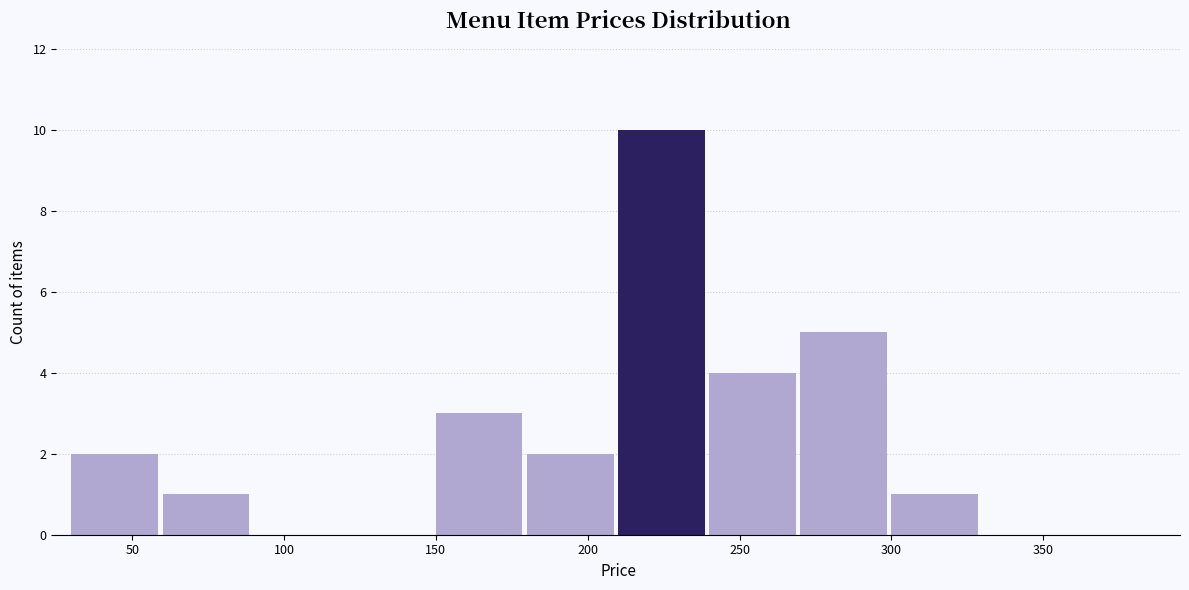

Reading left to right, transcribe this chart: for each bar, give the range it covers on the x-axis and its height. The values are not printed on the chart, so give them approximately, as read against the axis.

30 to 60: 2
60 to 90: 1
90 to 120: 0
120 to 150: 0
150 to 180: 3
180 to 210: 2
210 to 240: 10
240 to 270: 4
270 to 300: 5
300 to 330: 1
330 to 360: 0
360 to 390: 0